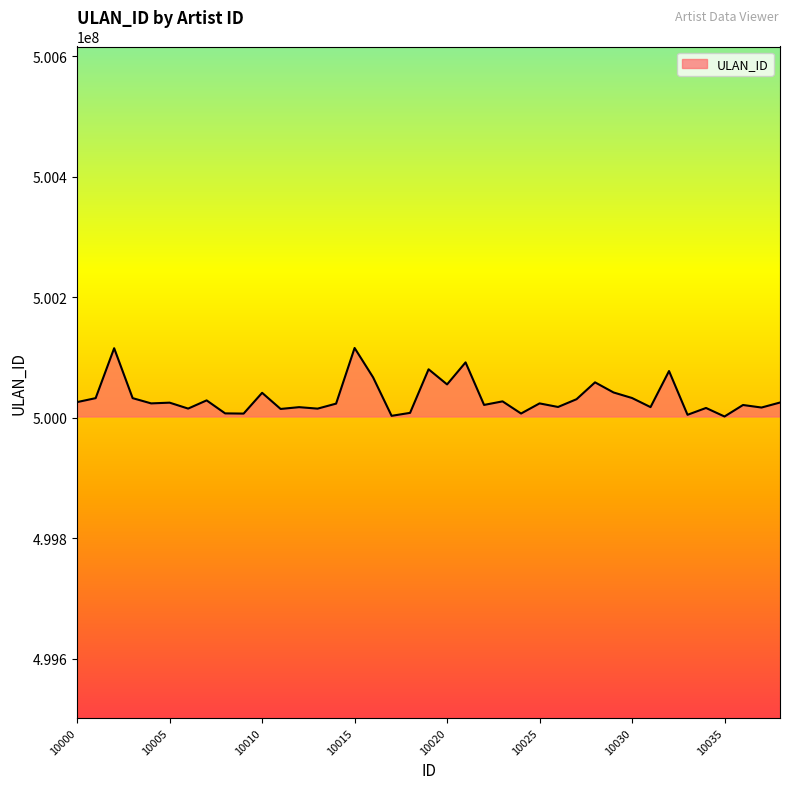

What is the difference between the maximum and minimum values?

113668